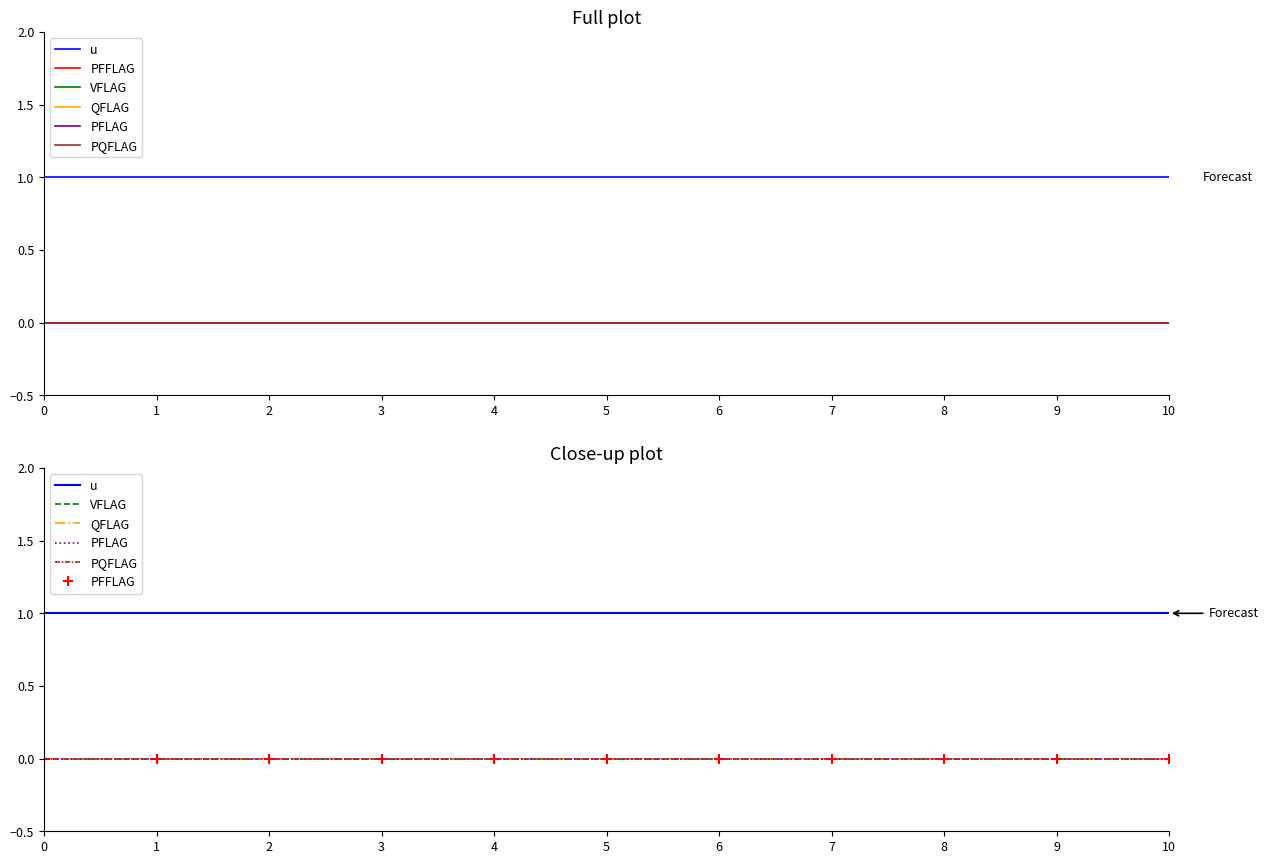

Reading right to left, what are all the values shown in this chart?

u: 1	1	1	1	1	1	1	1	1	1	1
PFFLAG: 0	0	0	0	0	0	0	0	0	0	0
VFLAG: 0	0	0	0	0	0	0	0	0	0	0
QFLAG: 0	0	0	0	0	0	0	0	0	0	0
PFLAG: 0	0	0	0	0	0	0	0	0	0	0
PQFLAG: 0	0	0	0	0	0	0	0	0	0	0